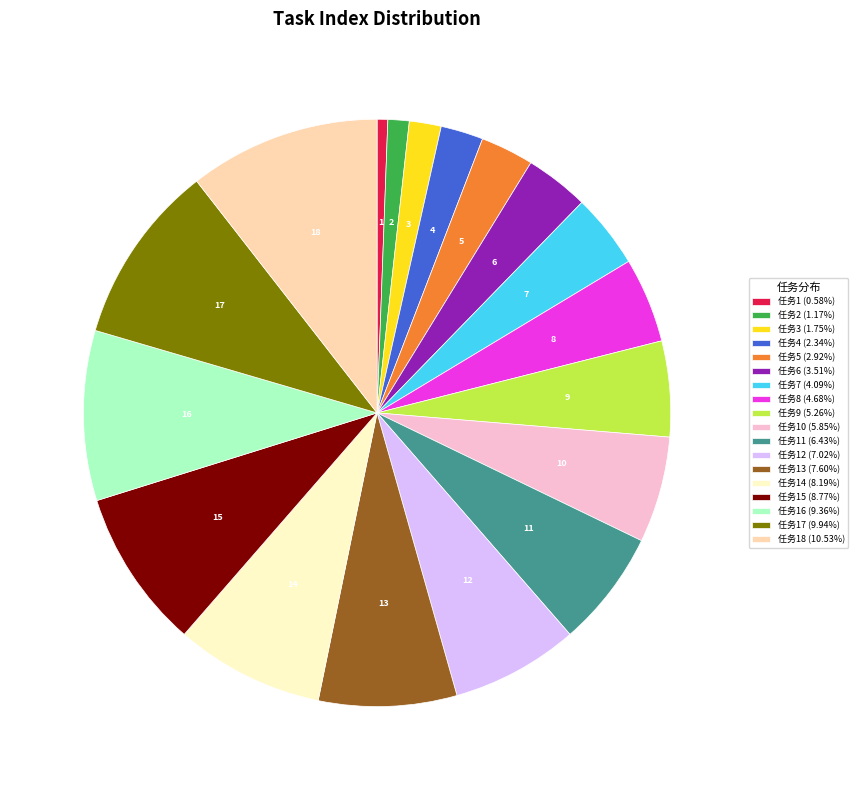

Is there any slice that represents more than half of the pie?

No